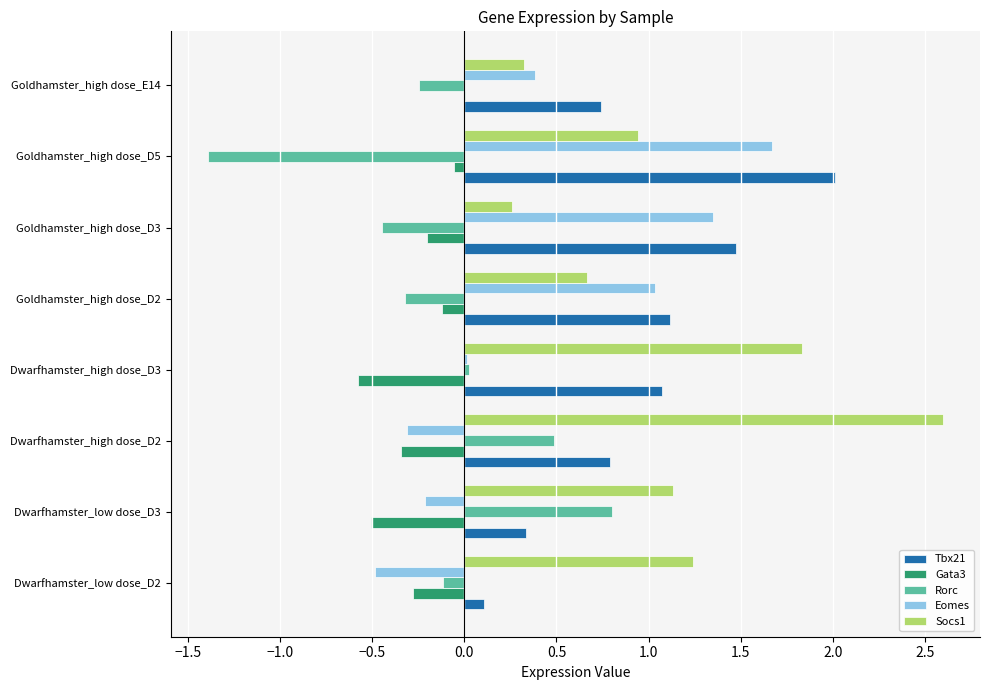

Which series has the largest total across all categories?

Socs1